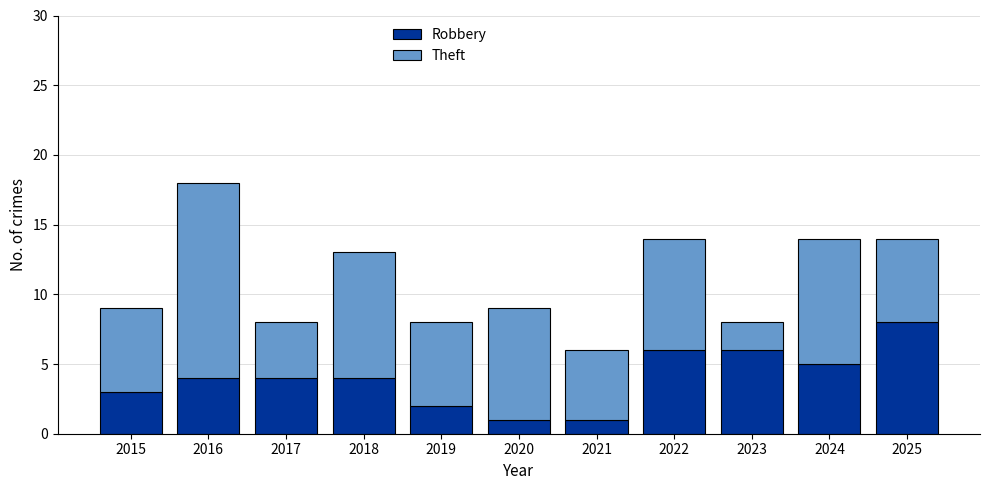

What is the sum of all Robbery values?

44